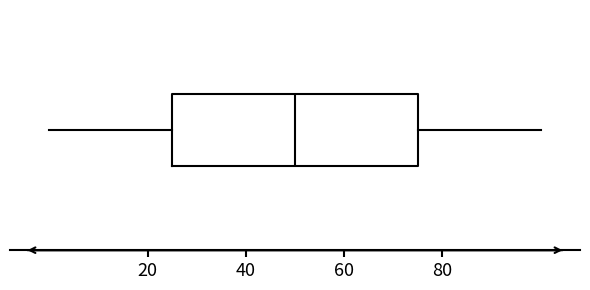

Transcribe this box plot: give where the median line is, the range the box spans, and where the two whiskers end, as read against the x-axis. The values are not printed on the chart, so give them approximately, as read against the axis.

median 50, box 26 to 76, whiskers 0 to 100